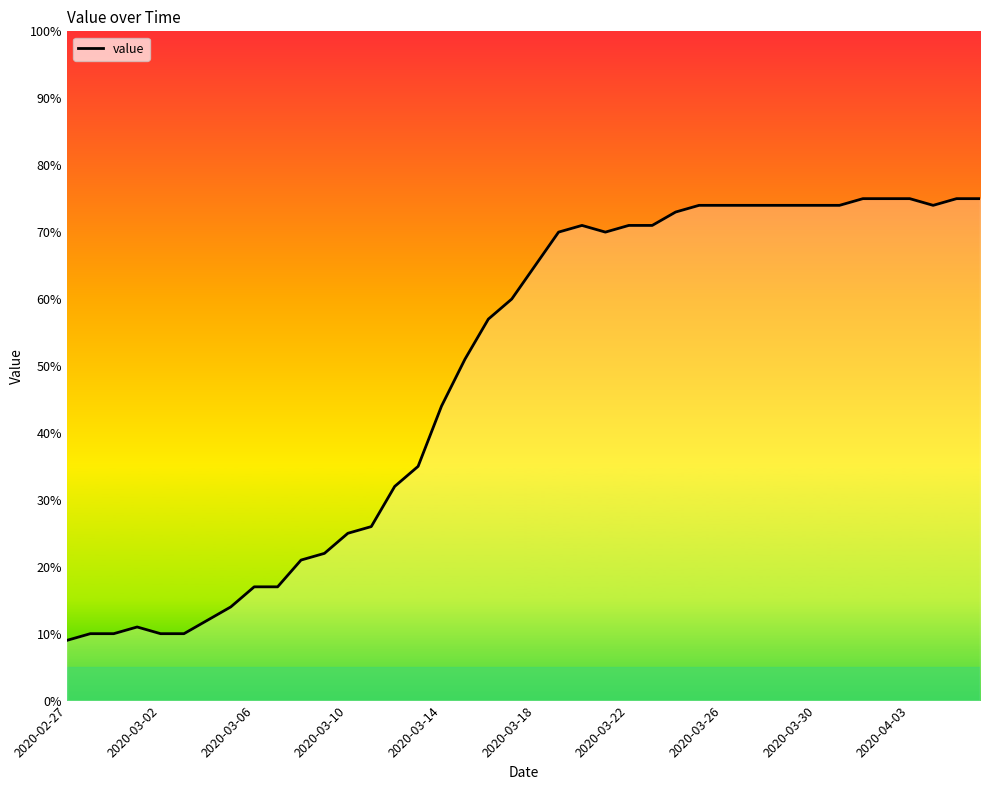

Reading left to right, extract all data points from this chart.

9	10	10	11	10	10	12	14	17	17	21	22	25	26	32	35	44	51	57	60	65	70	71	70	71	71	73	74	74	74	74	74	74	74	75	75	75	74	75	75